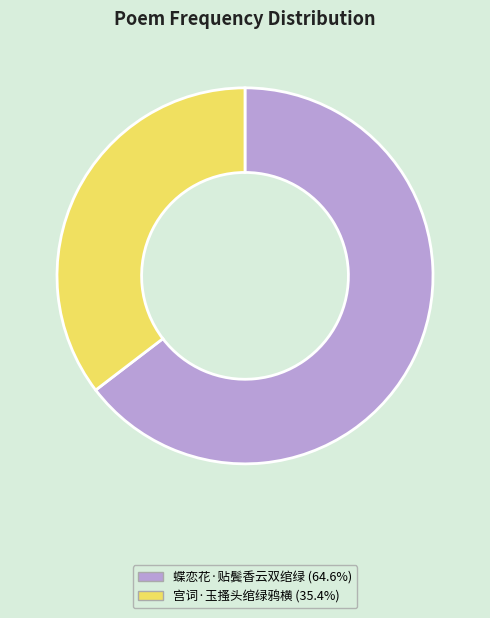

How many segments does this pie chart have?

2